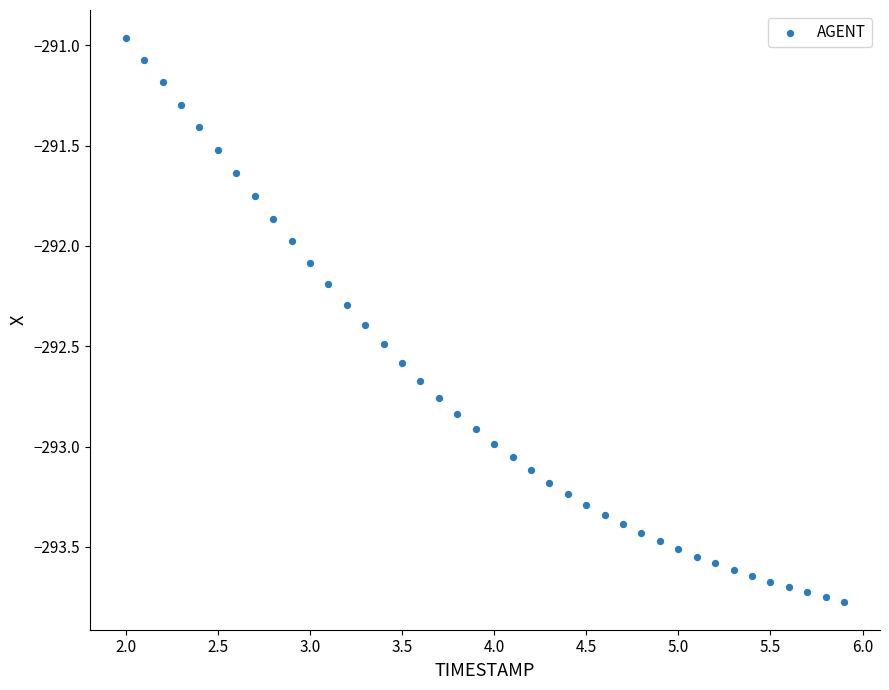

What is the range of X values (max minus min)?

3.9